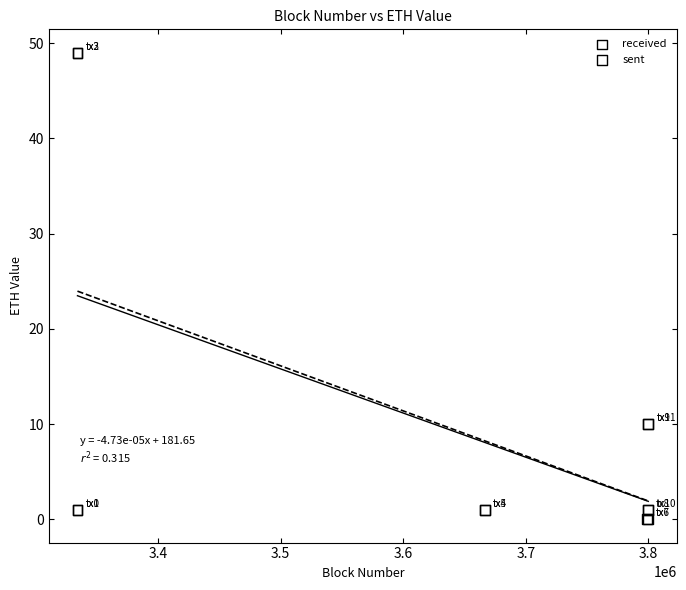

What are all the series names shown in the legend?

received, sent